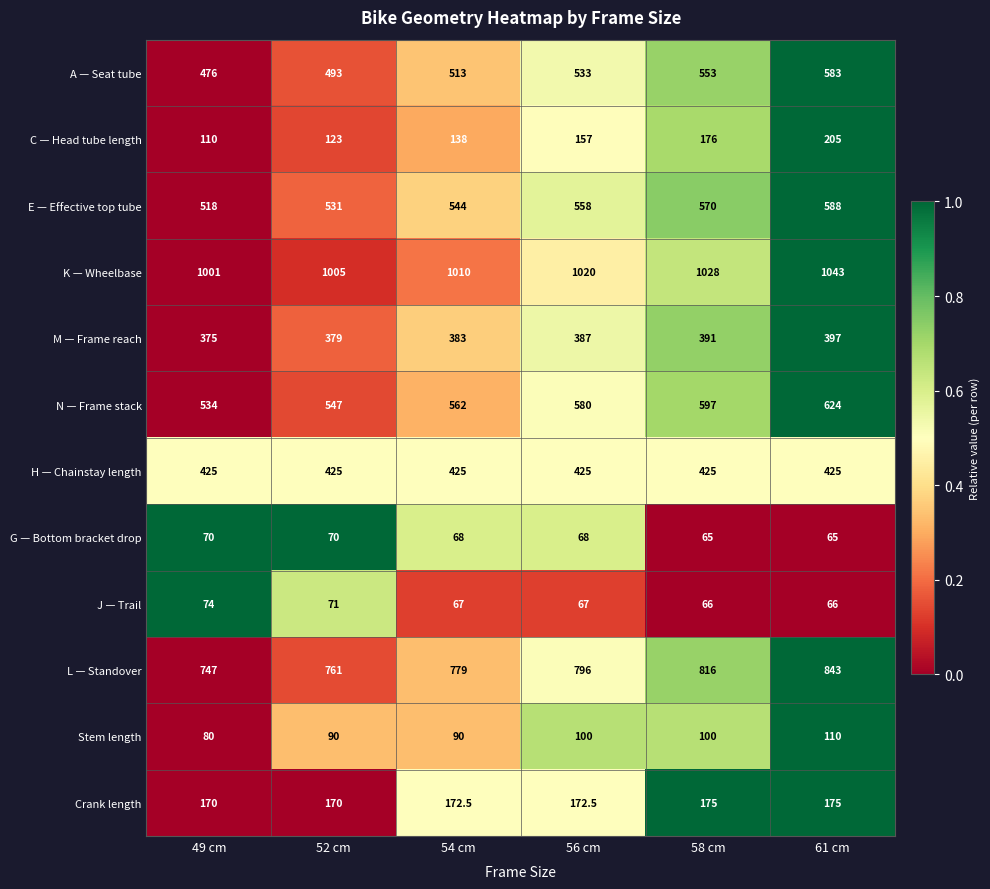

At which category is the sum across all series the highest?

61 cm